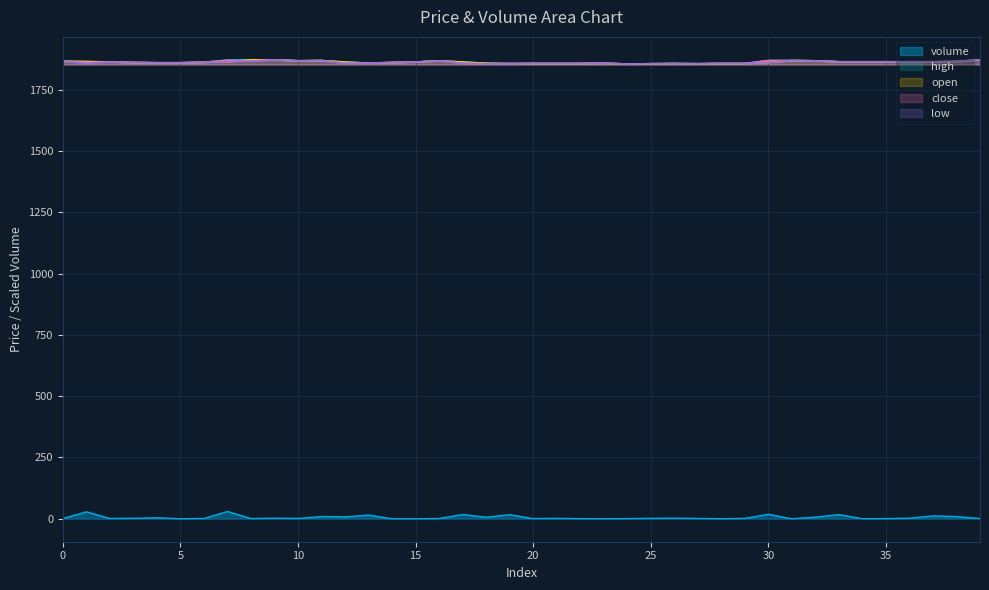

Reading right to left, what are all the values shown in this chart?

volume: 1.1	9.1	11.9	2.5	0.7	0.3	17.1	6.9	0.0	18.6	1.6	0.2	1.4	2.7	1.8	0.6	0.0	0.6	1.7	0.8	16.8	6.5	17.7	1.2	0.0	0.0	15.1	7.7	9.4	1.3	2.7	0.8	30.0	1.3	0.1	4.3	1.9	1.3	28.5	1.3
high: 1872.0	1866.0	1864.0	1864.0	1864.0	1864.0	1864.0	1868.0	1869.0	1869.0	1857.0	1857.0	1856.0	1857.0	1856.0	1855.0	1858.0	1857.0	1857.0	1857.0	1857.0	1858.0	1863.0	1868.0	1863.0	1861.0	1859.0	1863.0	1869.0	1868.0	1872.0	1872.0	1871.0	1862.0	1860.0	1860.0	1861.0	1863.0	1865.0	1866.0
open: 1872.0	1864.0	1864.0	1864.0	1864.0	1864.0	1864.0	1868.0	1869.0	1861.0	1857.0	1857.0	1856.0	1857.0	1856.0	1855.0	1858.0	1857.0	1857.0	1857.0	1856.0	1858.0	1863.0	1868.0	1863.0	1861.0	1858.0	1863.0	1869.0	1868.0	1872.0	1872.0	1864.0	1862.0	1860.0	1860.0	1861.0	1863.0	1865.0	1866.0
close: 1872.0	1866.0	1864.0	1864.0	1864.0	1864.0	1864.0	1868.0	1869.0	1869.0	1857.0	1857.0	1856.0	1856.0	1856.0	1855.0	1858.0	1857.0	1857.0	1857.0	1857.0	1856.0	1858.0	1868.0	1863.0	1861.0	1859.0	1858.0	1869.0	1868.0	1872.0	1867.0	1870.0	1862.0	1860.0	1860.0	1861.0	1863.0	1862.0	1866.0
low: 1872.0	1864.0	1864.0	1864.0	1864.0	1864.0	1864.0	1868.0	1869.0	1861.0	1857.0	1857.0	1856.0	1856.0	1856.0	1855.0	1858.0	1857.0	1857.0	1857.0	1855.0	1856.0	1858.0	1868.0	1863.0	1861.0	1858.0	1858.0	1869.0	1868.0	1872.0	1867.0	1864.0	1862.0	1860.0	1860.0	1861.0	1863.0	1857.0	1866.0